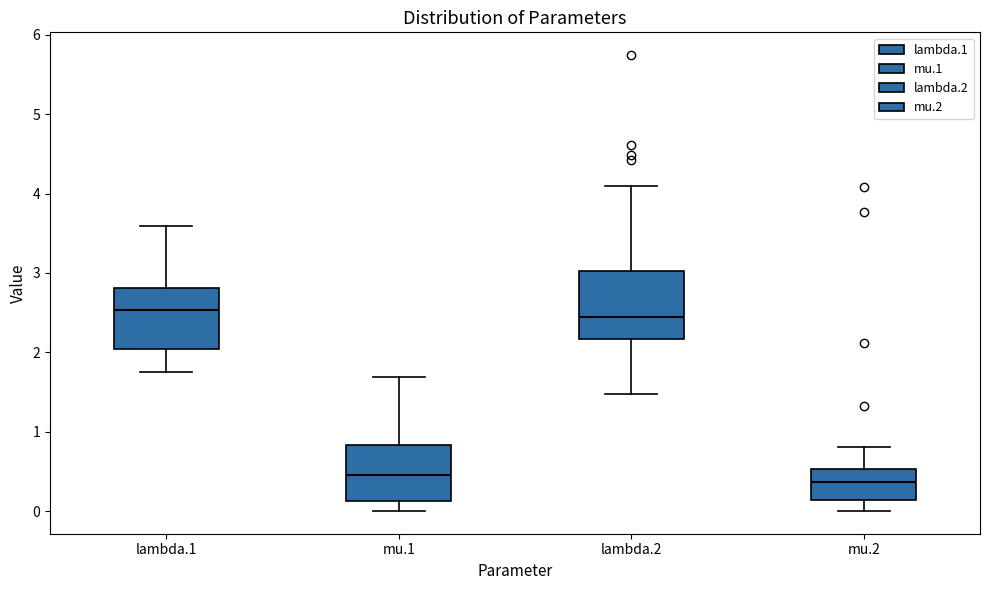

Where is the upper edge of the box for mu.2 on the y-axis? The values are not printed on the chart, so give them approximately, as read against the axis.

0.5